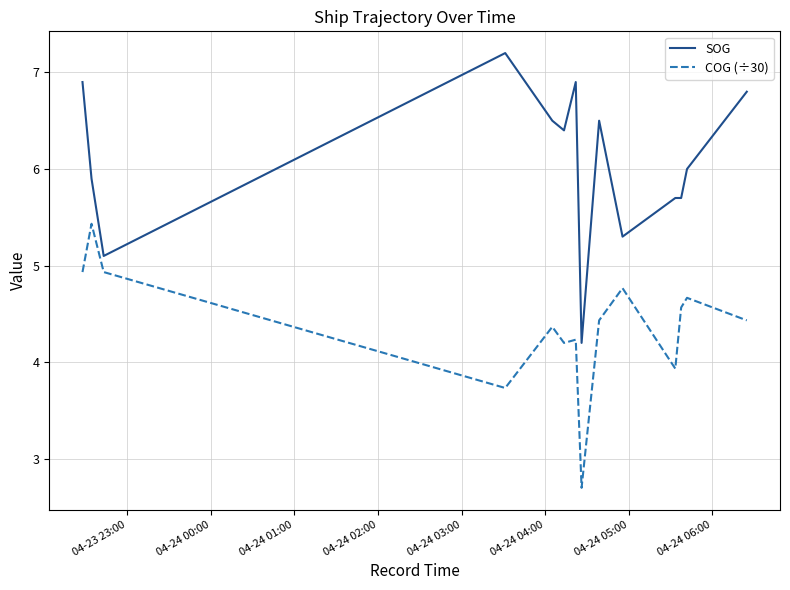

What is the difference between the maximum and minimum values in the COG (÷30) series?

2.7